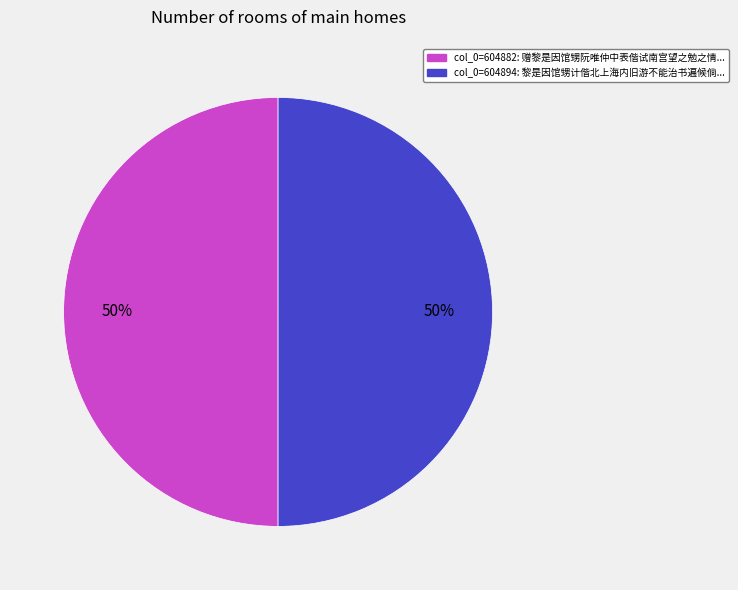

How many slices are in this pie chart?

2